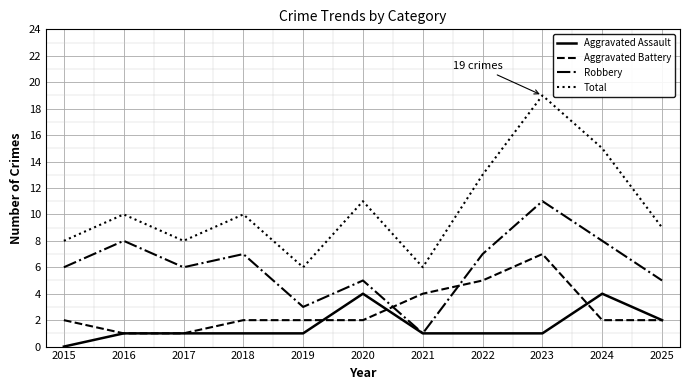

Where is the first local maximum for Robbery?

2016